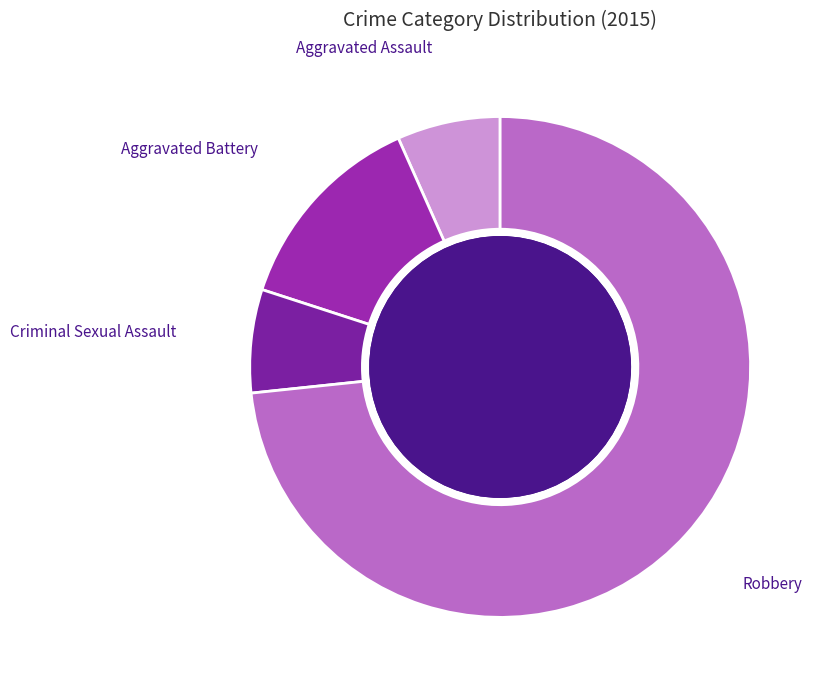

Is there a majority slice in this chart?

Yes